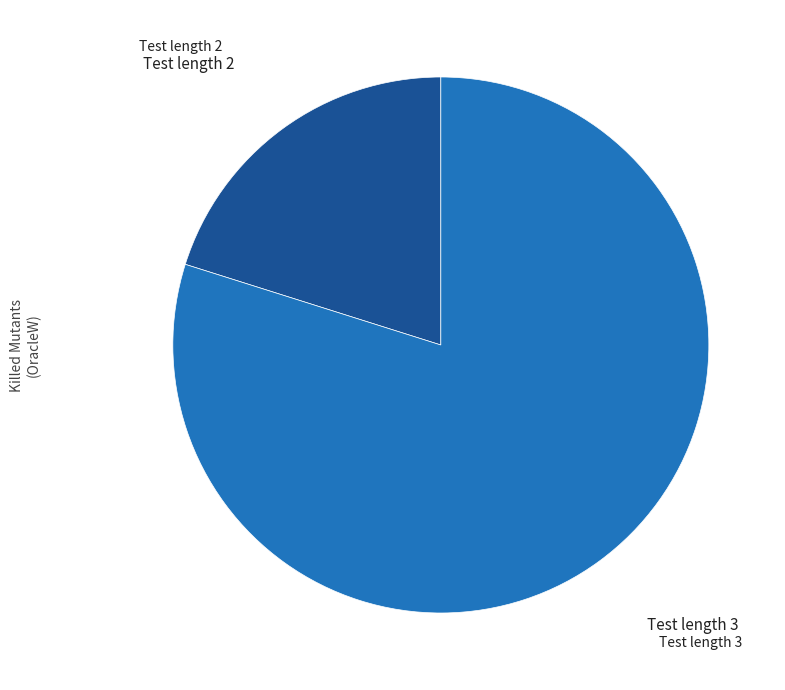

Is there any slice that represents more than half of the pie?

Yes